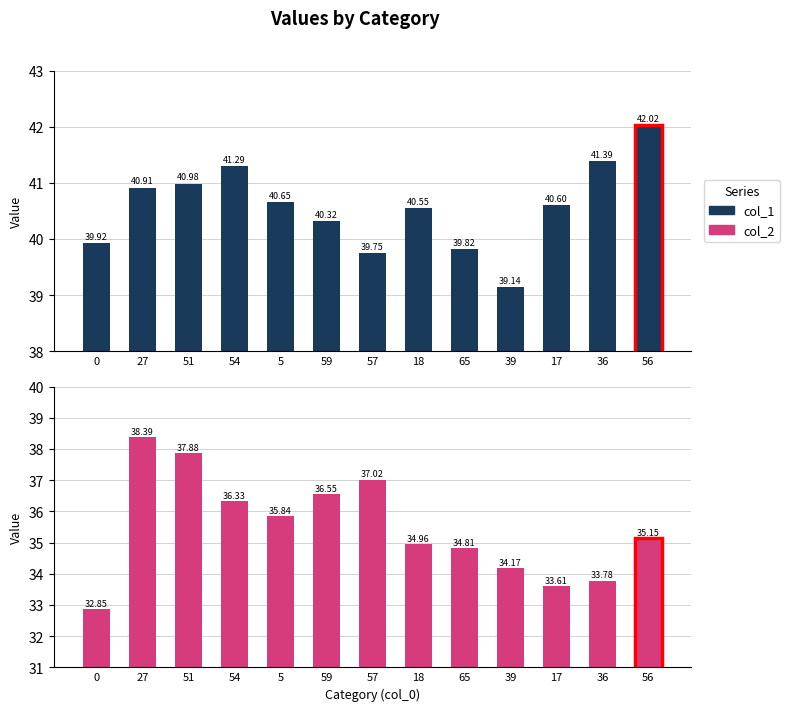

Which series changed the most between 18 and 65?

col_1